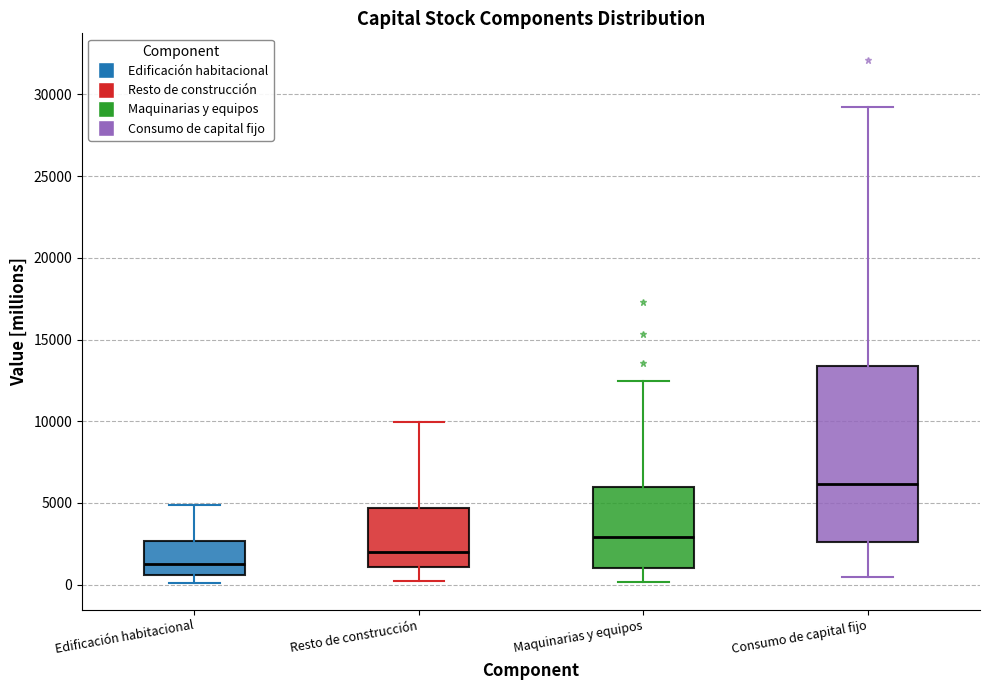

Which box's median line is the lowest?

Edificación habitacional